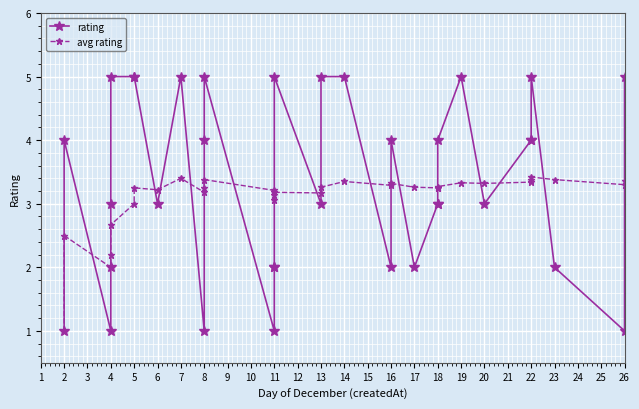

How many interior local peaks does the rating series have?

7